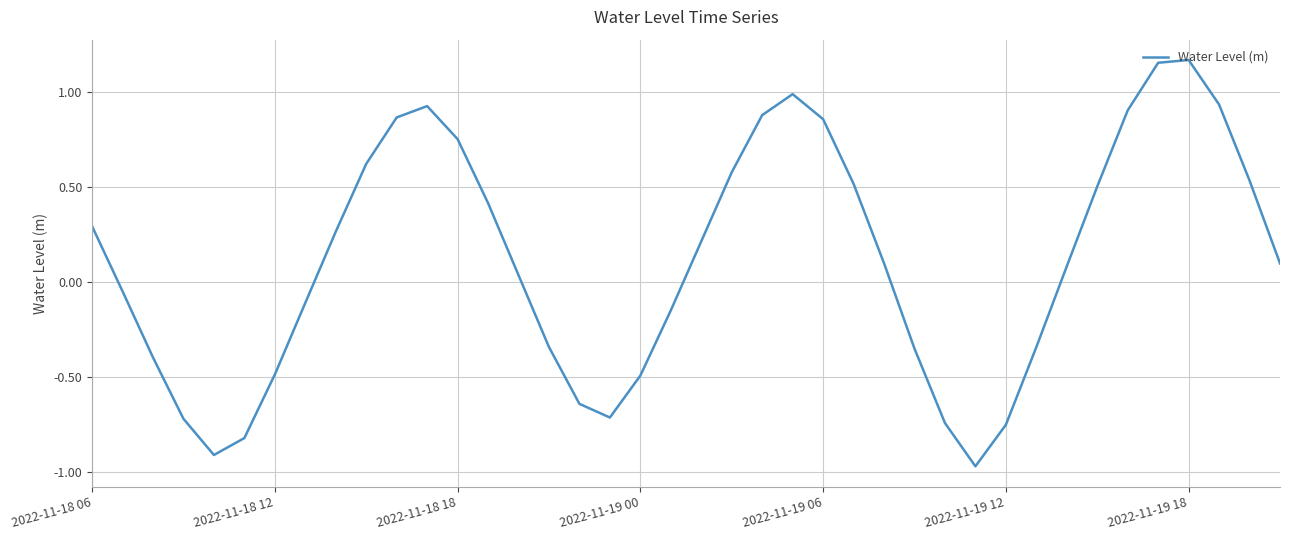

What is the difference between the maximum and minimum values?

2.1